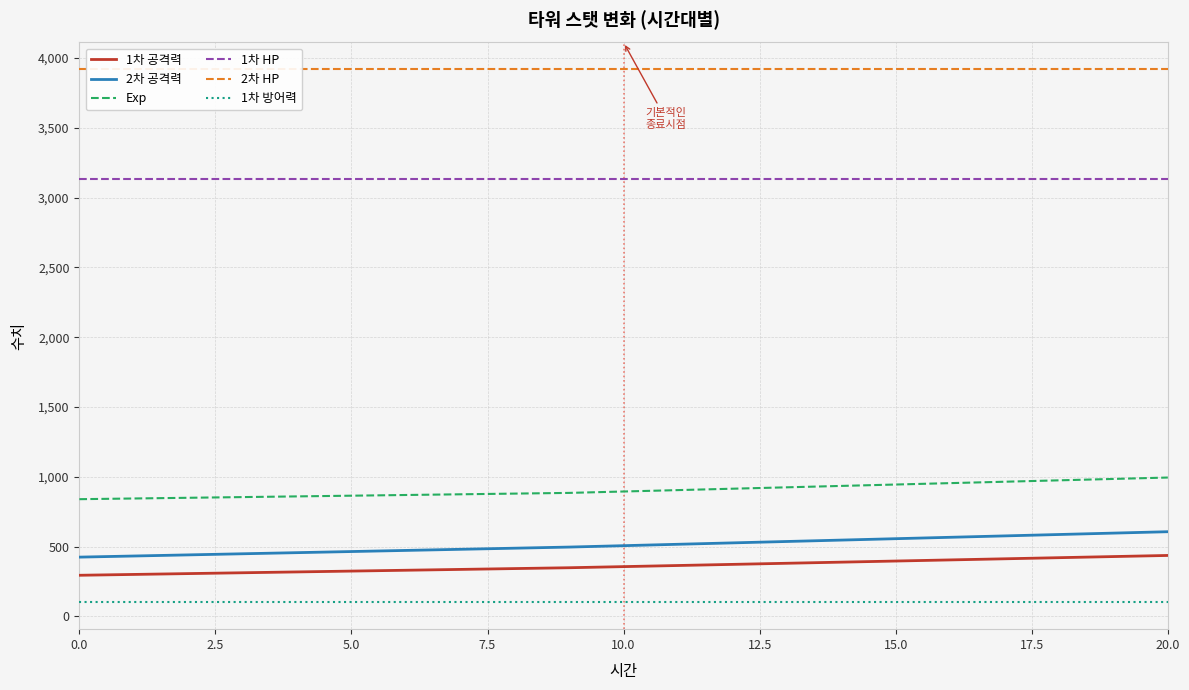

Which series has the largest total across all categories?

2차 HP